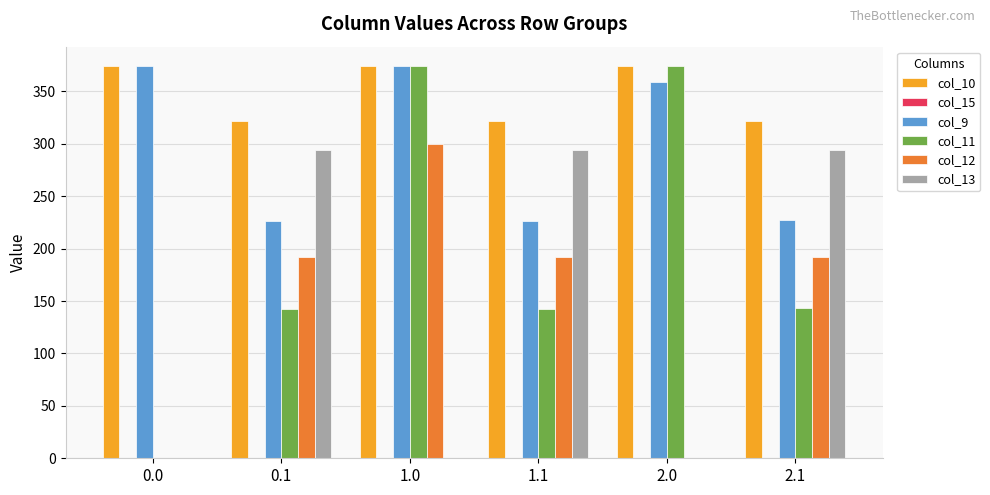

What is the maximum value for col_11?

374.0